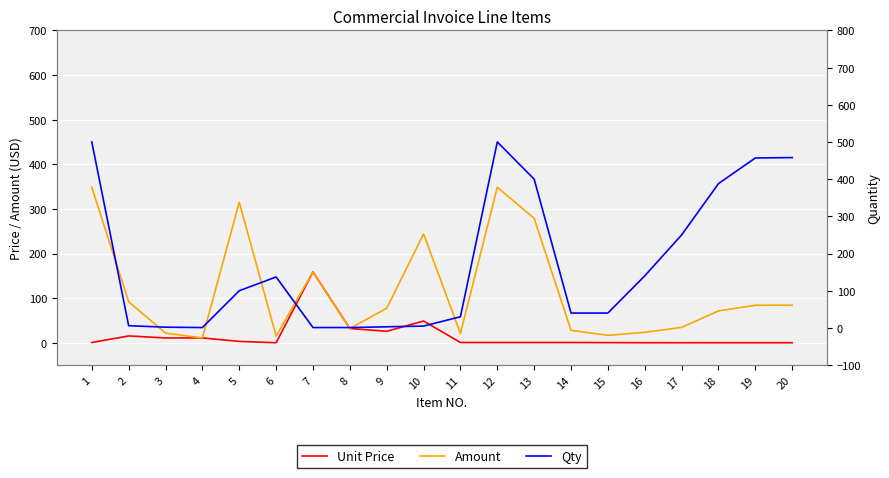

At which category does Amount reach its first local valley?

4